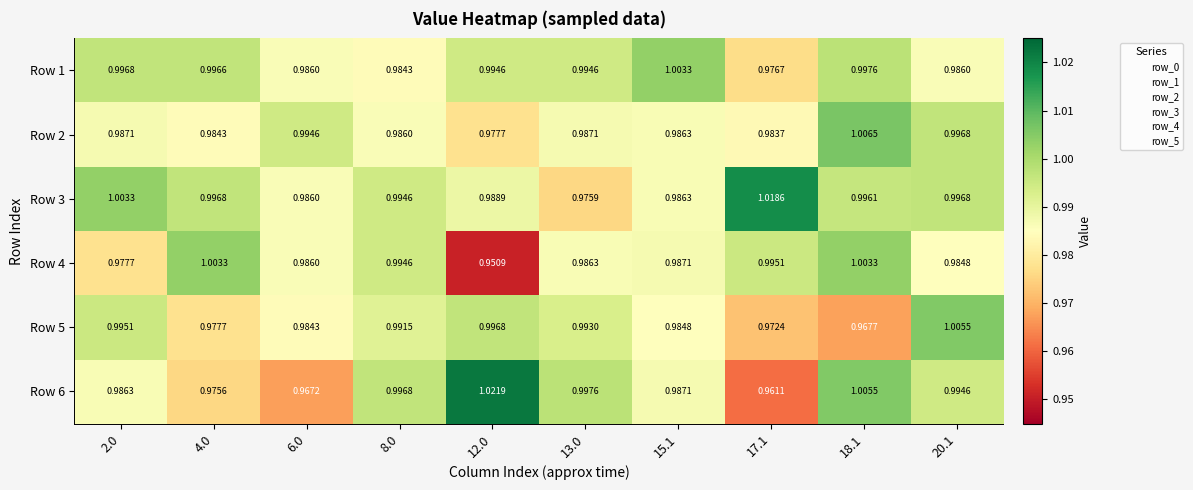

Is the value of Row 5 at 4.0 greater than the value of Row 4 at 17.1?

No